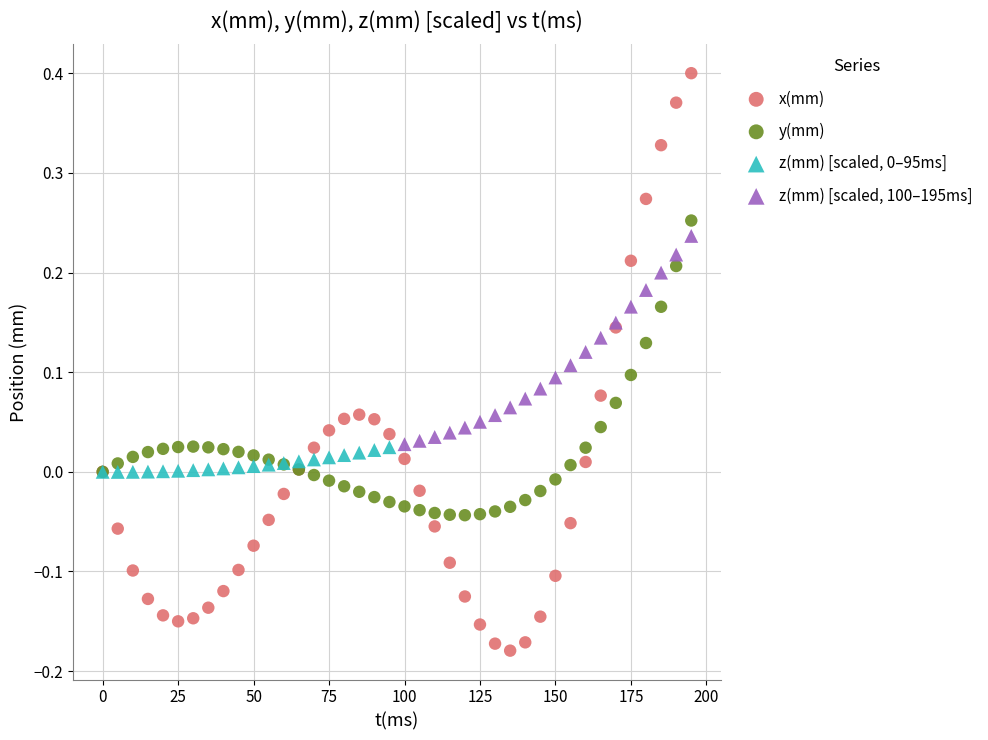

Which series contains the lowest Y value?

x(mm)